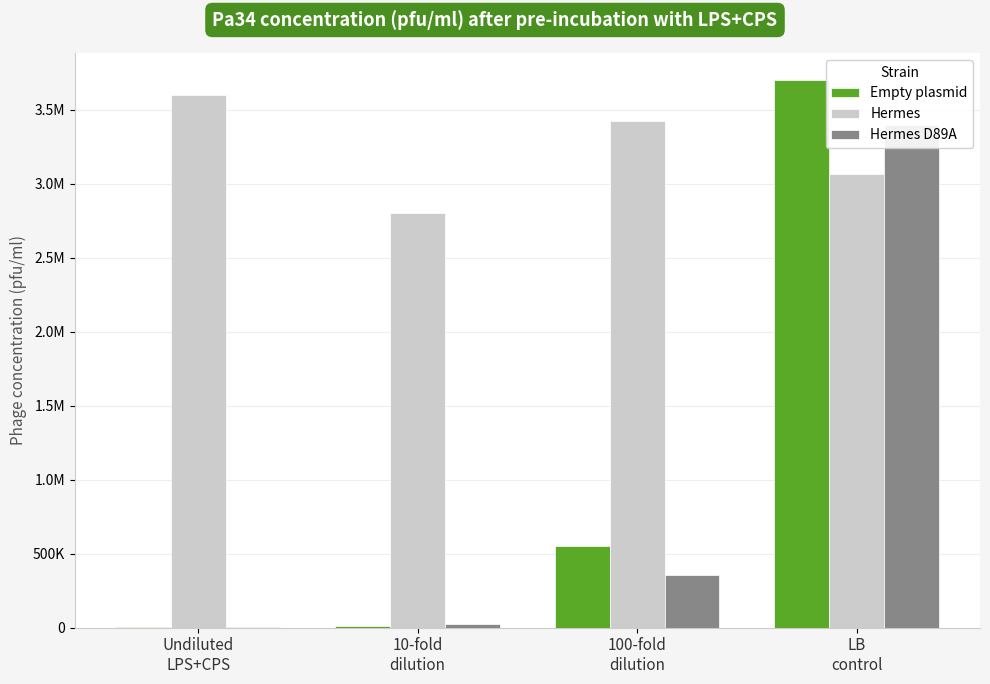

What is the spread (max minus min) of values at 100-fold
dilution?

3068333.3